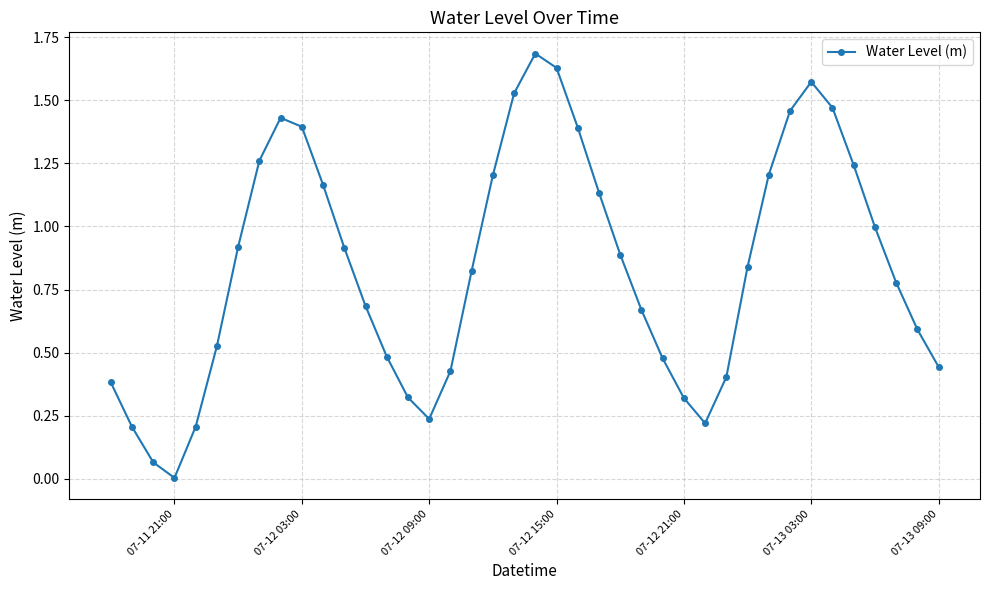

What is the difference between the maximum and minimum values?

1.7